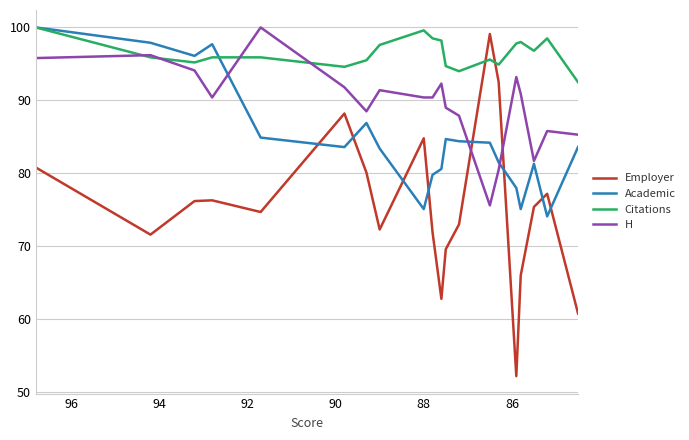

How many distinct data groups are displayed?

4